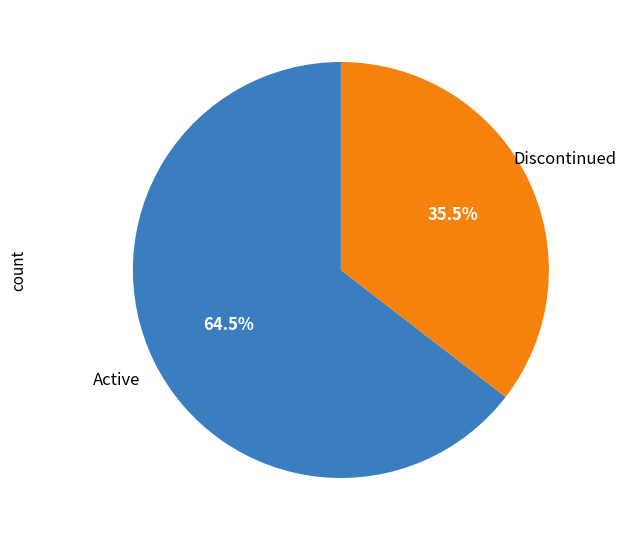

Combined, what portion of the pie is Discontinued and Active?

100.0%